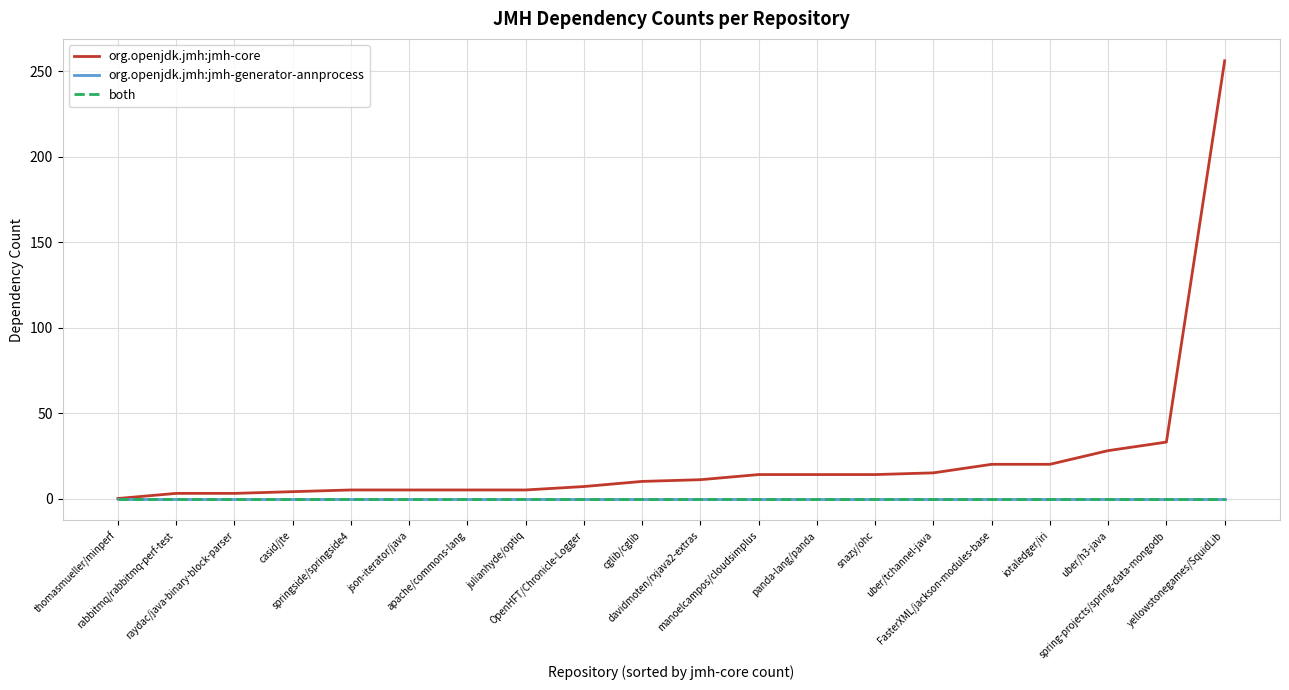

Which series changed the most between apache/commons-lang and OpenHFT/Chronicle-Logger?

org.openjdk.jmh:jmh-core